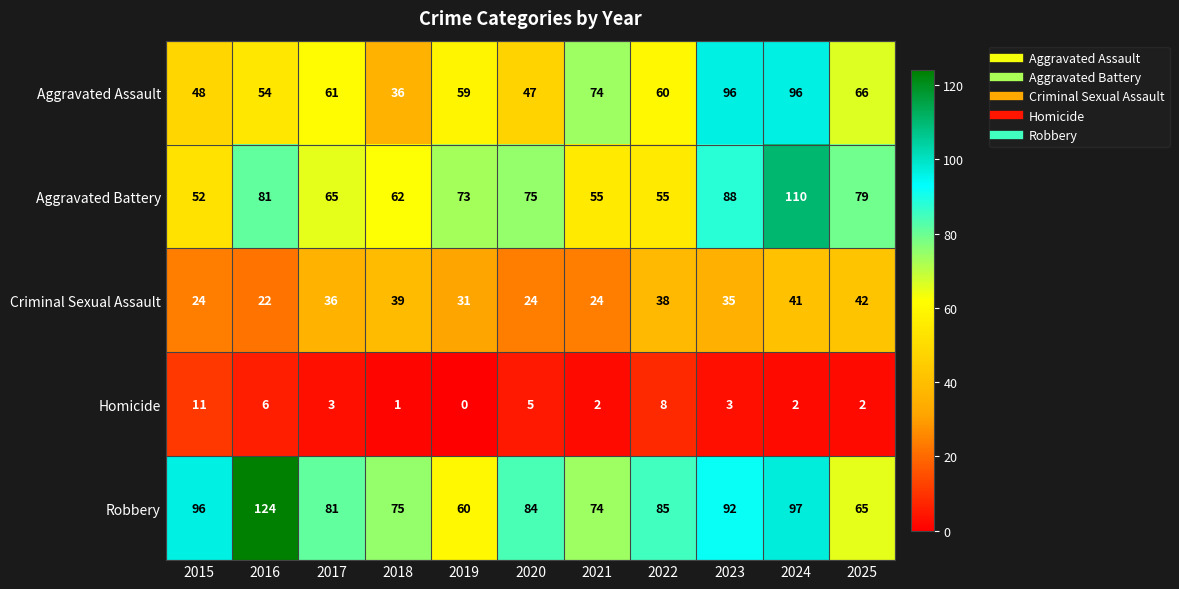

What is the spread (max minus min) of values at 2017?

78